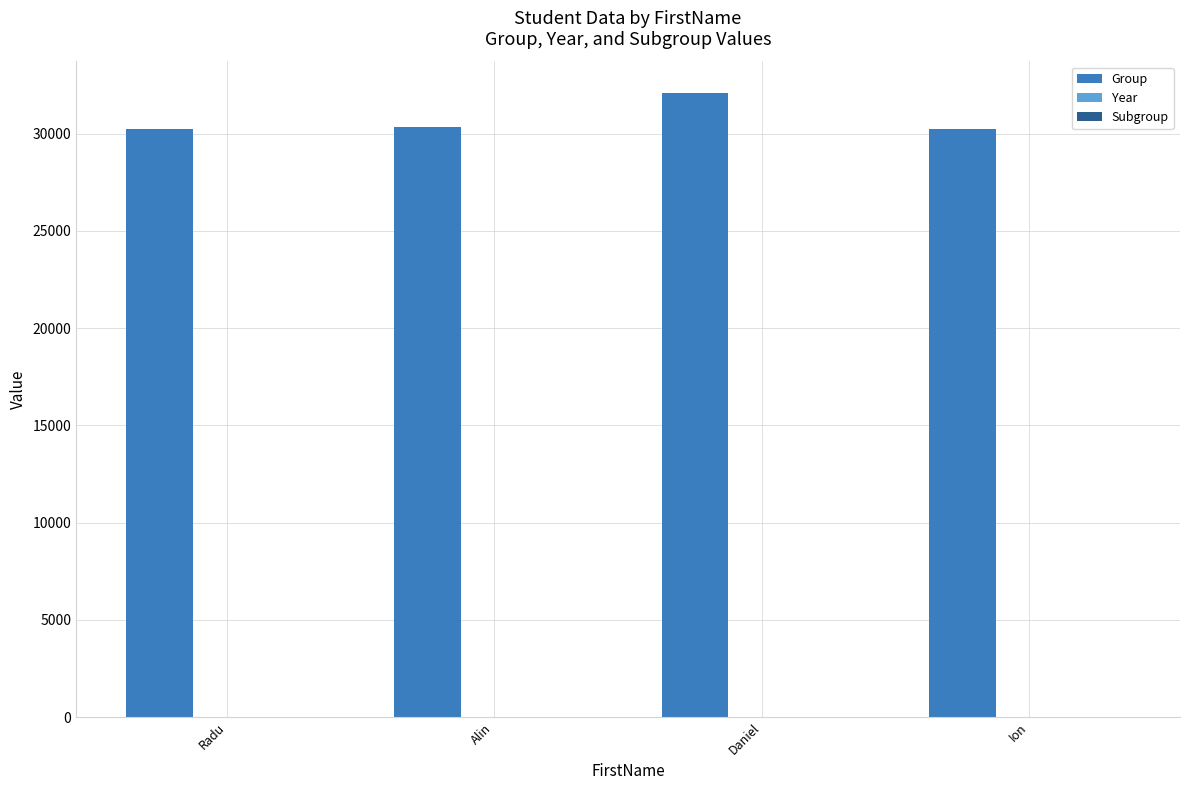

The value of Group at Alin is 12736. True or false?

False